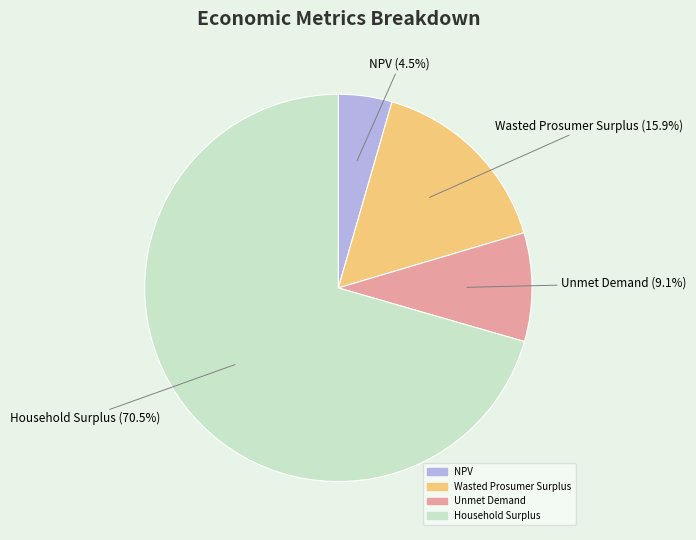

Which has a higher value, Wasted Prosumer Surplus or Household Surplus?

Household Surplus